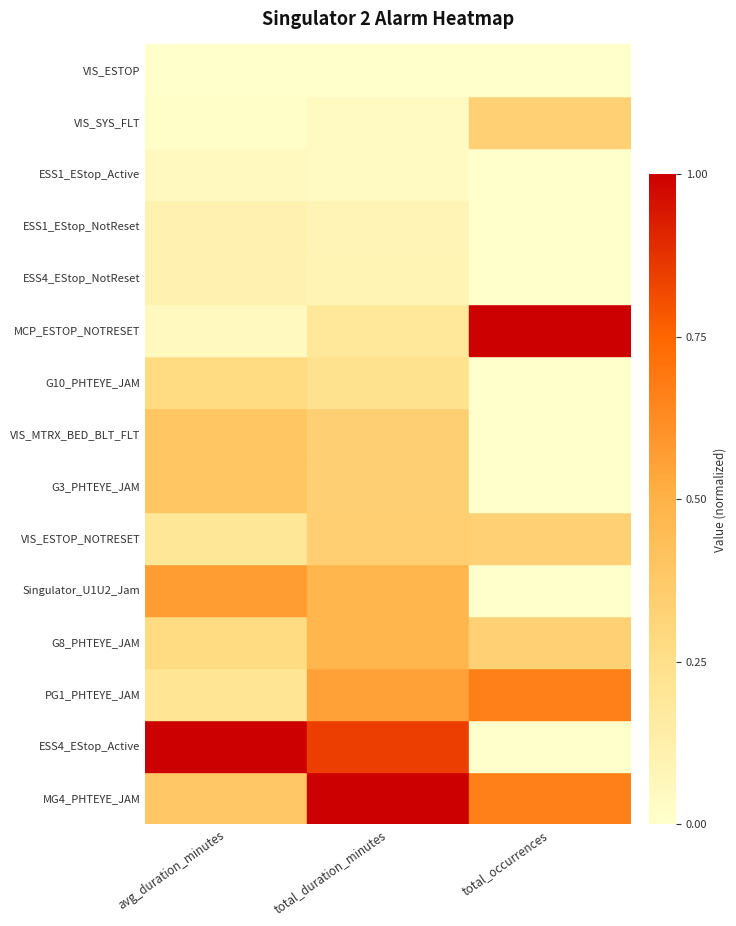

True or false: avg_duration_minutes has a value of 5.5 at avg_duration_minutes.

False